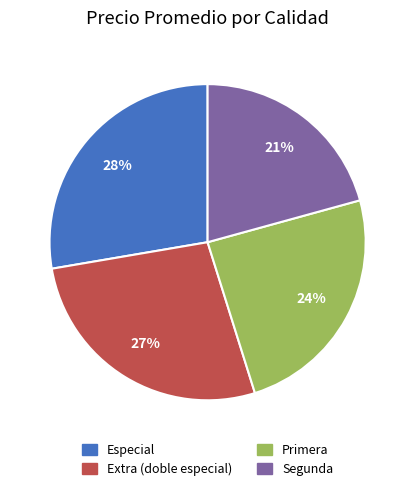

How many segments does this pie chart have?

4